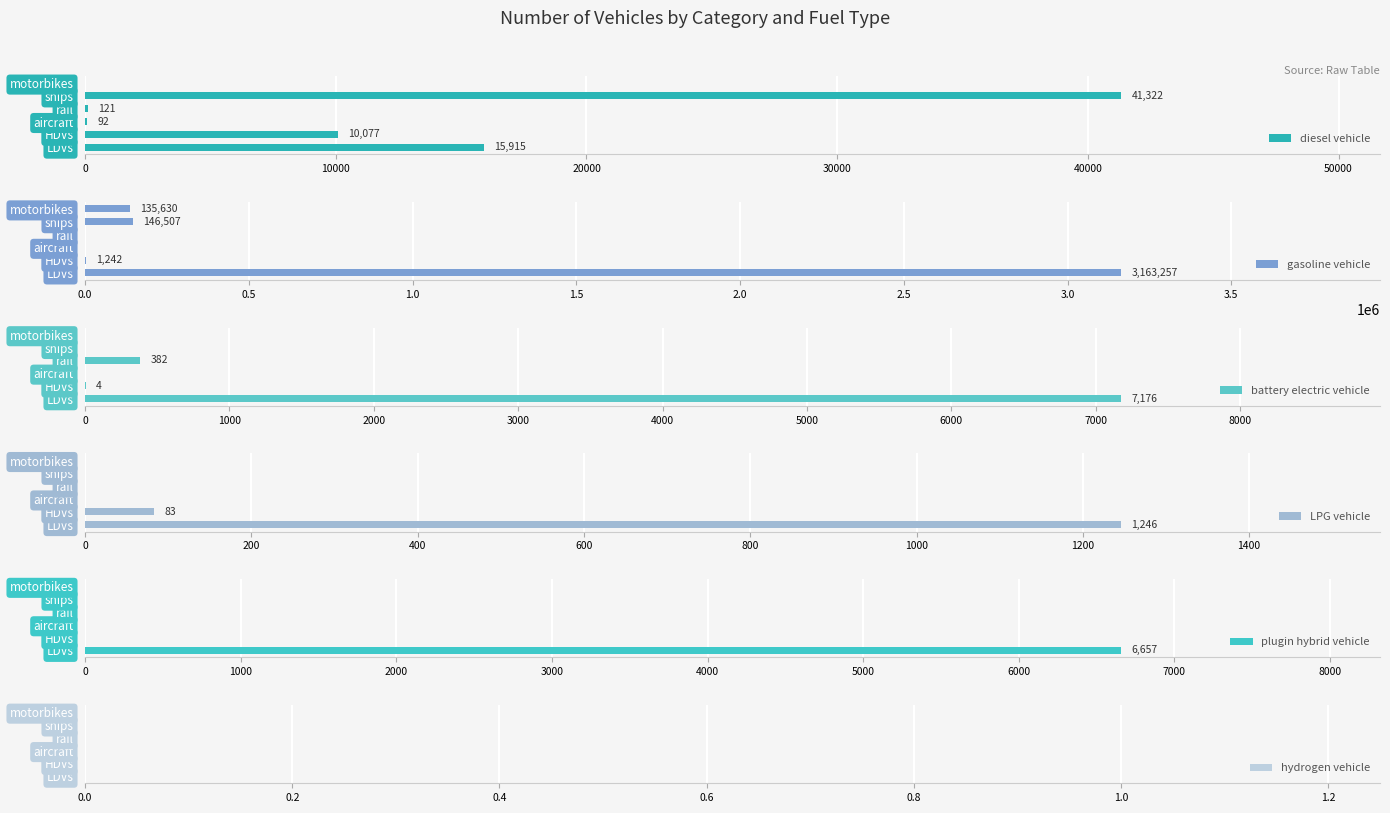

Read the diesel vehicle value at LDVs.

15915.0